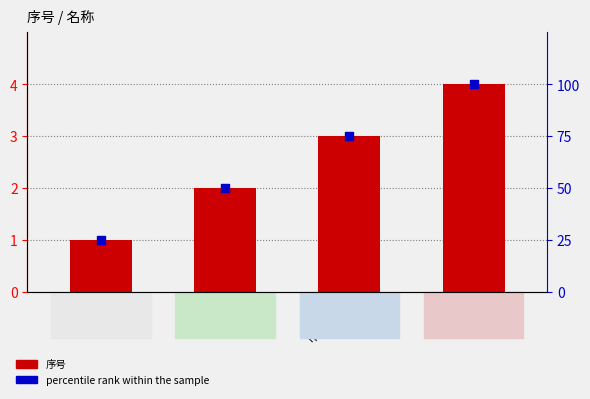

Is the value of percentile rank within the sample at 雨水 greater than the value of 序号 at 供水?

Yes